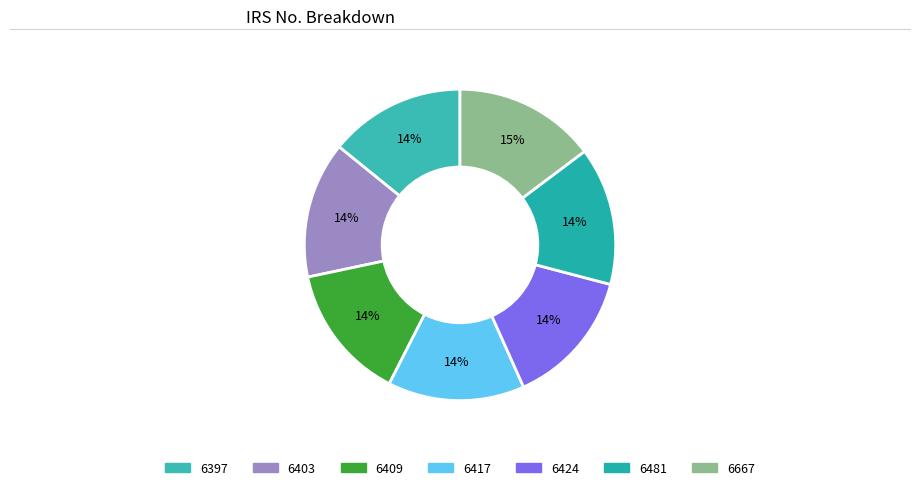

Which slice is the smallest?

6397